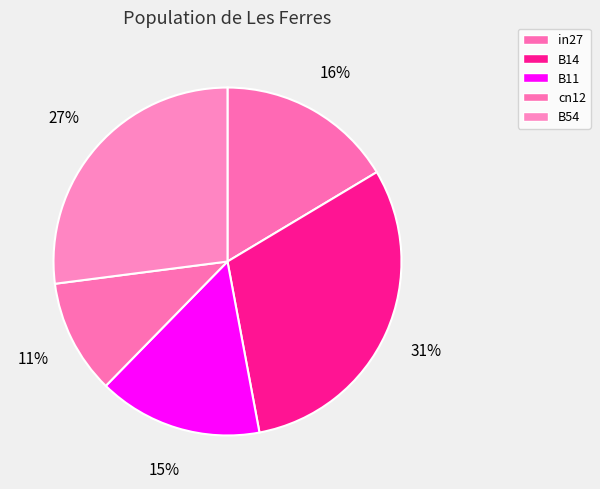

What is the largest slice in the pie chart?

B14